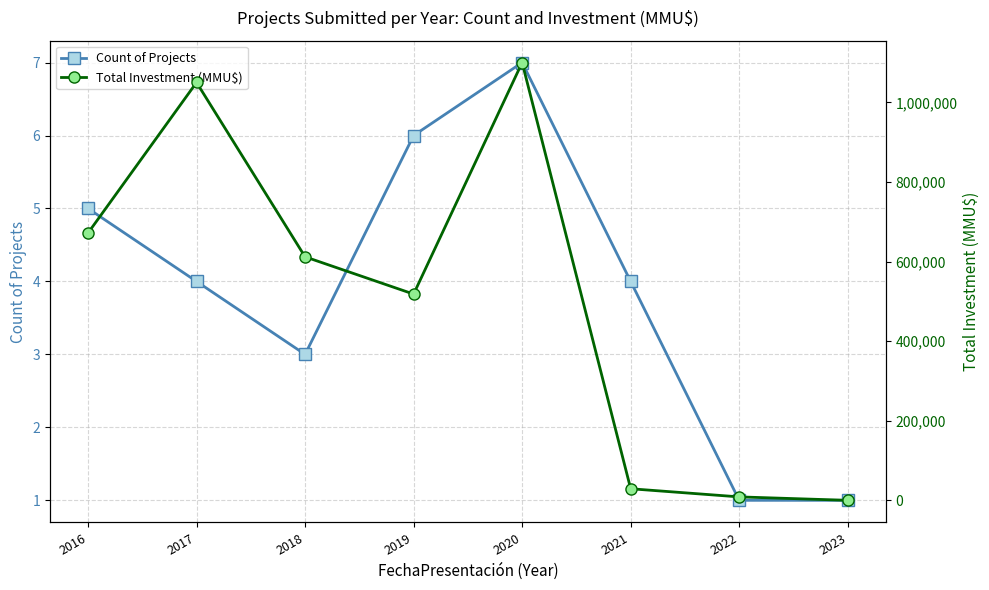

Which series has the largest total across all categories?

Total Investment (MMU$)